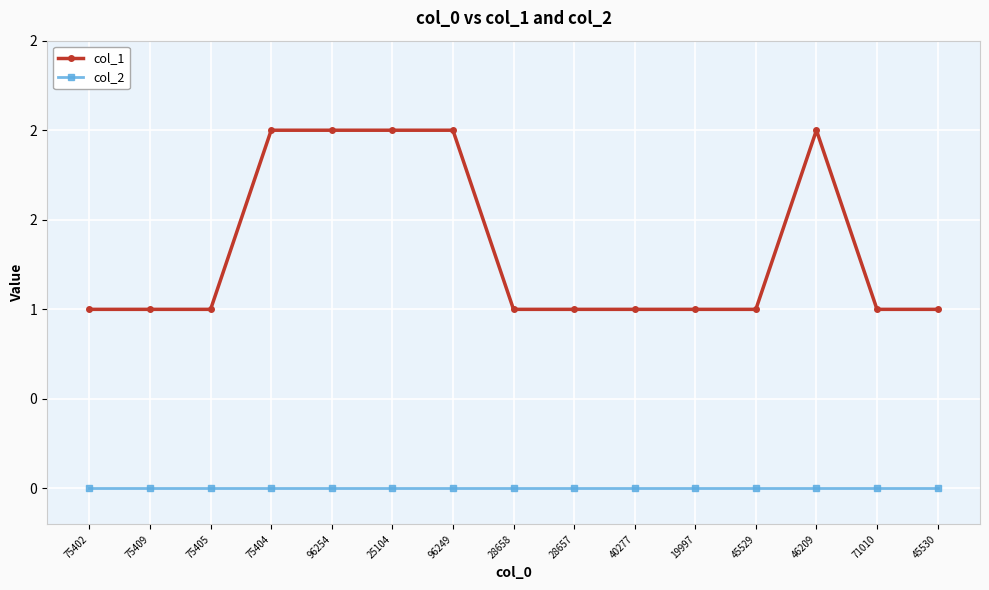

What are all the series names shown in the legend?

col_1, col_2